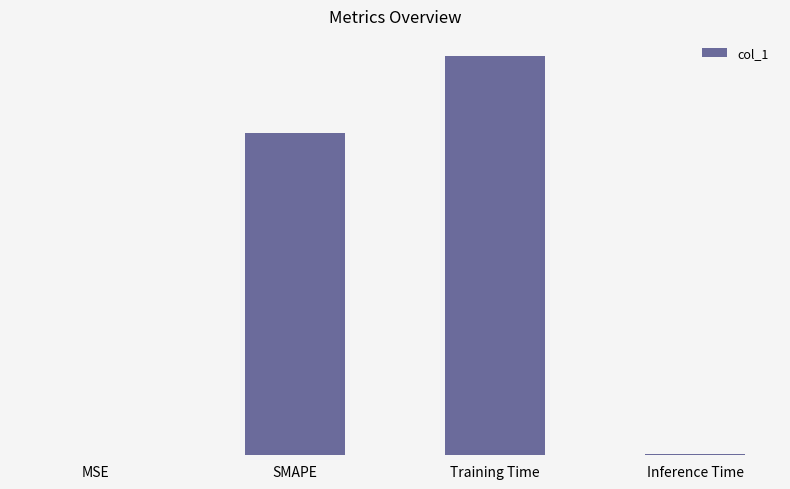

Are the bars horizontal?

No